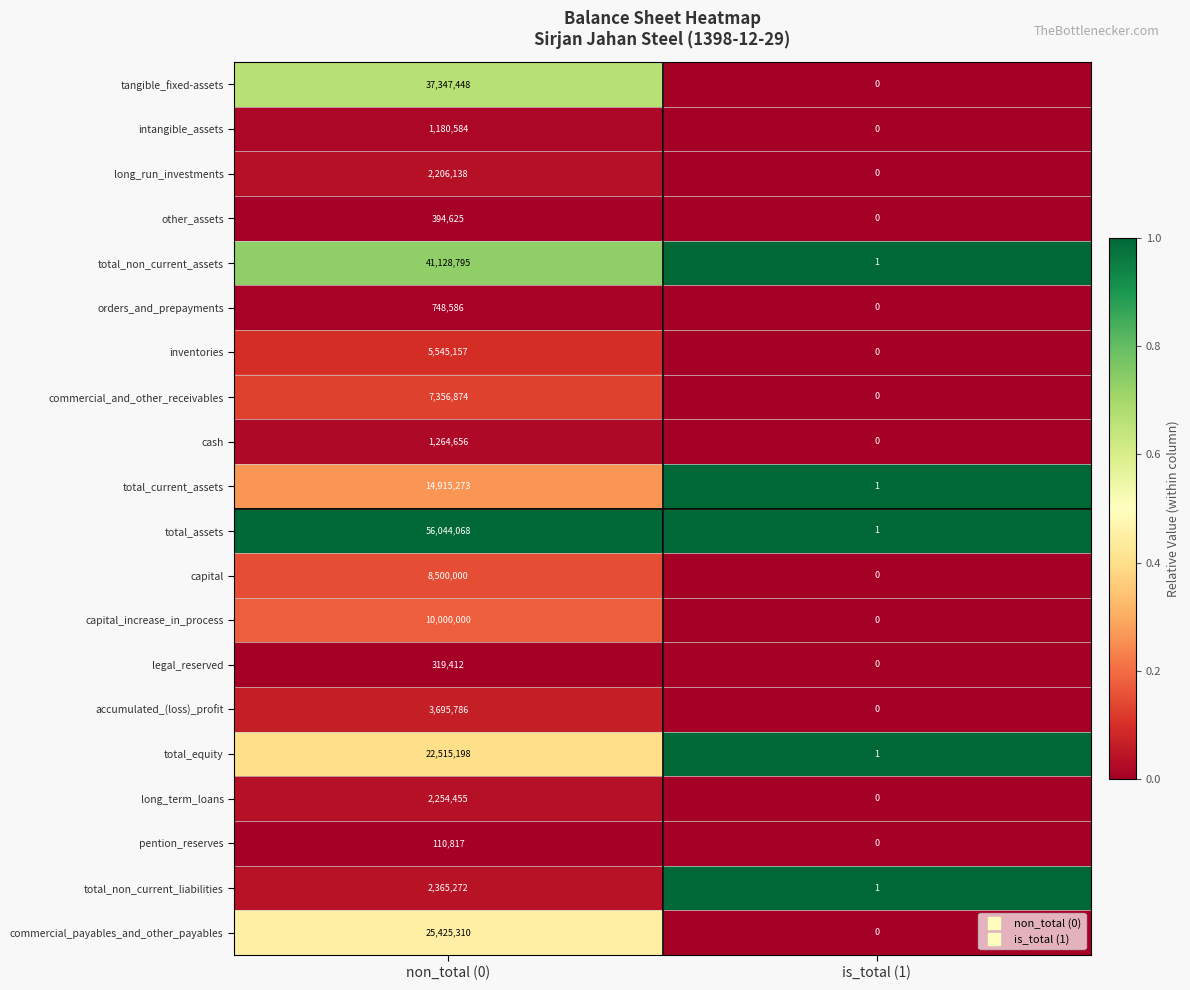

What is the difference between the maximum and minimum values in the tangible_fixed-assets series?

37347448